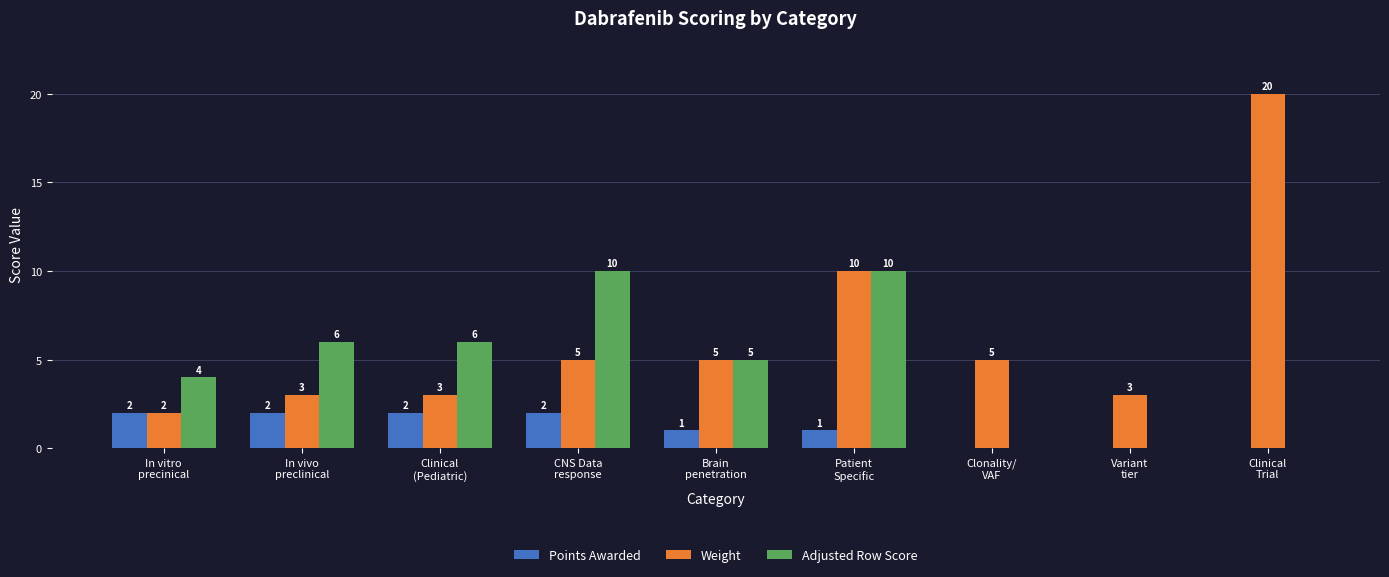

What is the sum of all Points Awarded values?

10